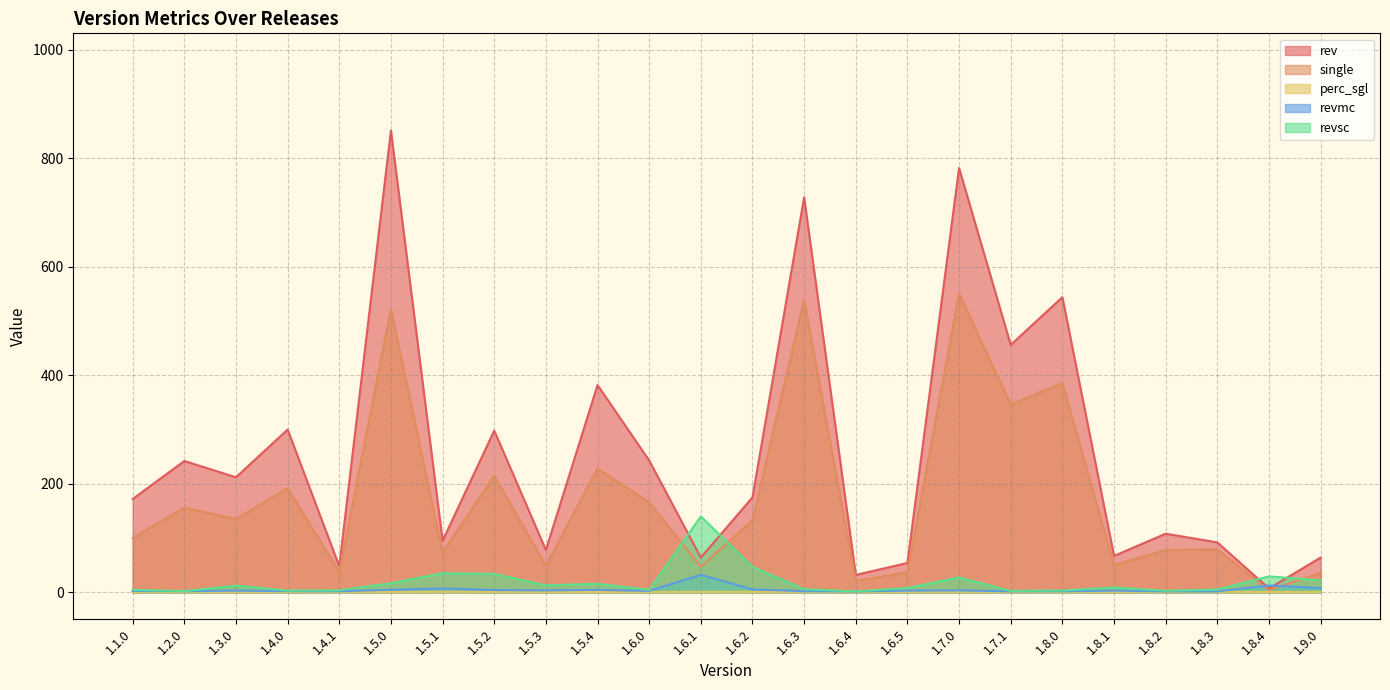

Reading left to right, extract all data points from this chart.

rev: 1.1.0=172.0	1.2.0=242.0	1.3.0=212.0	1.4.0=300.0	1.4.1=48.0	1.5.0=851.0	1.5.1=95.0	1.5.2=298.0	1.5.3=78.0	1.5.4=382.0	1.6.0=243.0	1.6.1=64.0	1.6.2=175.0	1.6.3=728.0	1.6.4=32.0	1.6.5=54.0	1.7.0=782.0	1.7.1=456.0	1.8.0=544.0	1.8.1=67.0	1.8.2=108.0	1.8.3=92.0	1.8.4=7.0	1.9.0=64.0
single: 1.1.0=100.0	1.2.0=156.0	1.3.0=135.0	1.4.0=192.0	1.4.1=38.0	1.5.0=522.0	1.5.1=73.0	1.5.2=215.0	1.5.3=49.0	1.5.4=228.0	1.6.0=166.0	1.6.1=47.0	1.6.2=133.0	1.6.3=539.0	1.6.4=21.0	1.6.5=37.0	1.7.0=551.0	1.7.1=346.0	1.8.0=386.0	1.8.1=50.0	1.8.2=78.0	1.8.3=79.0	1.8.4=4.0	1.9.0=36.0
perc_sgl: 1.1.0=0.6	1.2.0=0.6	1.3.0=0.6	1.4.0=0.6	1.4.1=0.8	1.5.0=0.6	1.5.1=0.8	1.5.2=0.7	1.5.3=0.6	1.5.4=0.6	1.6.0=0.7	1.6.1=0.7	1.6.2=0.8	1.6.3=0.7	1.6.4=0.7	1.6.5=0.7	1.7.0=0.7	1.7.1=0.8	1.8.0=0.7	1.8.1=0.7	1.8.2=0.7	1.8.3=0.9	1.8.4=0.6	1.9.0=0.6
revmc: 1.1.0=2.4	1.2.0=2.0	1.3.0=3.1	1.4.0=2.2	1.4.1=2.0	1.5.0=4.6	1.5.1=7.1	1.5.2=4.1	1.5.3=3.5	1.5.4=4.4	1.6.0=2.6	1.6.1=32.2	1.6.2=5.3	1.6.3=2.1	1.6.4=1.7	1.6.5=3.1	1.7.0=3.5	1.7.1=1.8	1.8.0=2.0	1.8.1=3.1	1.8.2=1.8	1.8.3=1.7	1.8.4=12.6	1.9.0=7.7
revsc: 1.1.0=4.6	1.2.0=2.2	1.3.0=12.2	1.4.0=3.0	1.4.1=3.6	1.5.0=16.8	1.5.1=35.1	1.5.2=33.9	1.5.3=12.8	1.5.4=15.6	1.6.0=4.4	1.6.1=139.9	1.6.2=47.0	1.6.3=5.7	1.6.4=1.6	1.6.5=7.9	1.7.0=27.4	1.7.1=2.4	1.8.0=3.3	1.8.1=8.8	1.8.2=2.8	1.8.3=5.1	1.8.4=29.3	1.9.0=22.0